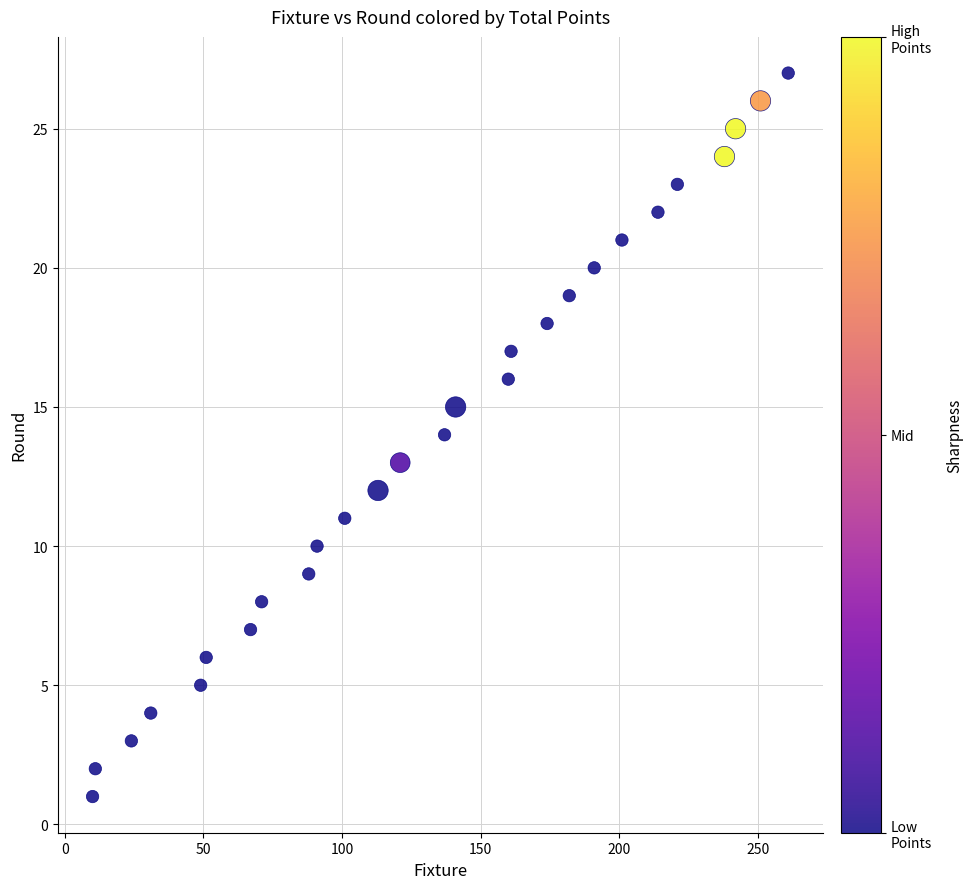

What is the range of X values (max minus min)?

251